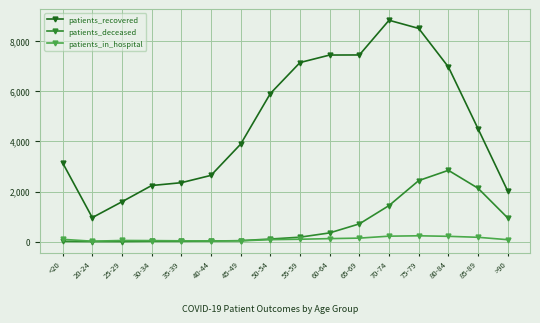

What is the value of the patients_deceased point at the 2nd from the left?

3